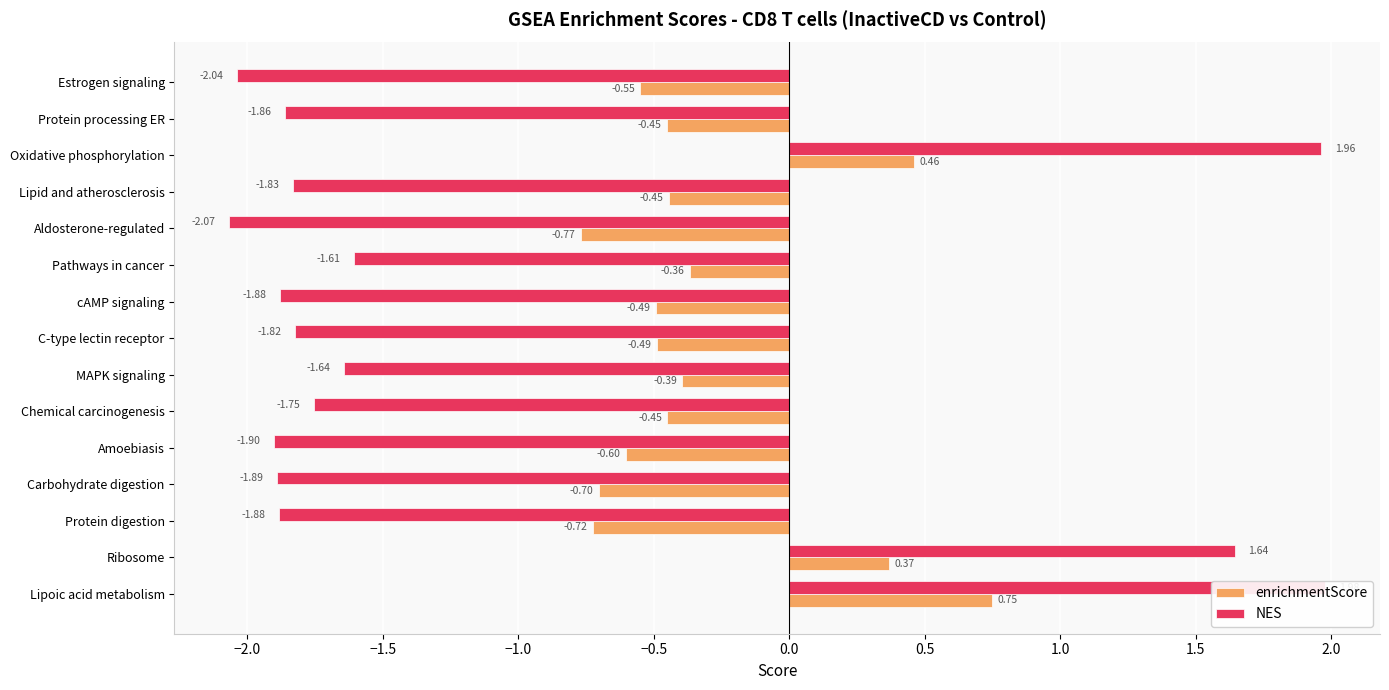

Count the number of categories in the chart.

15